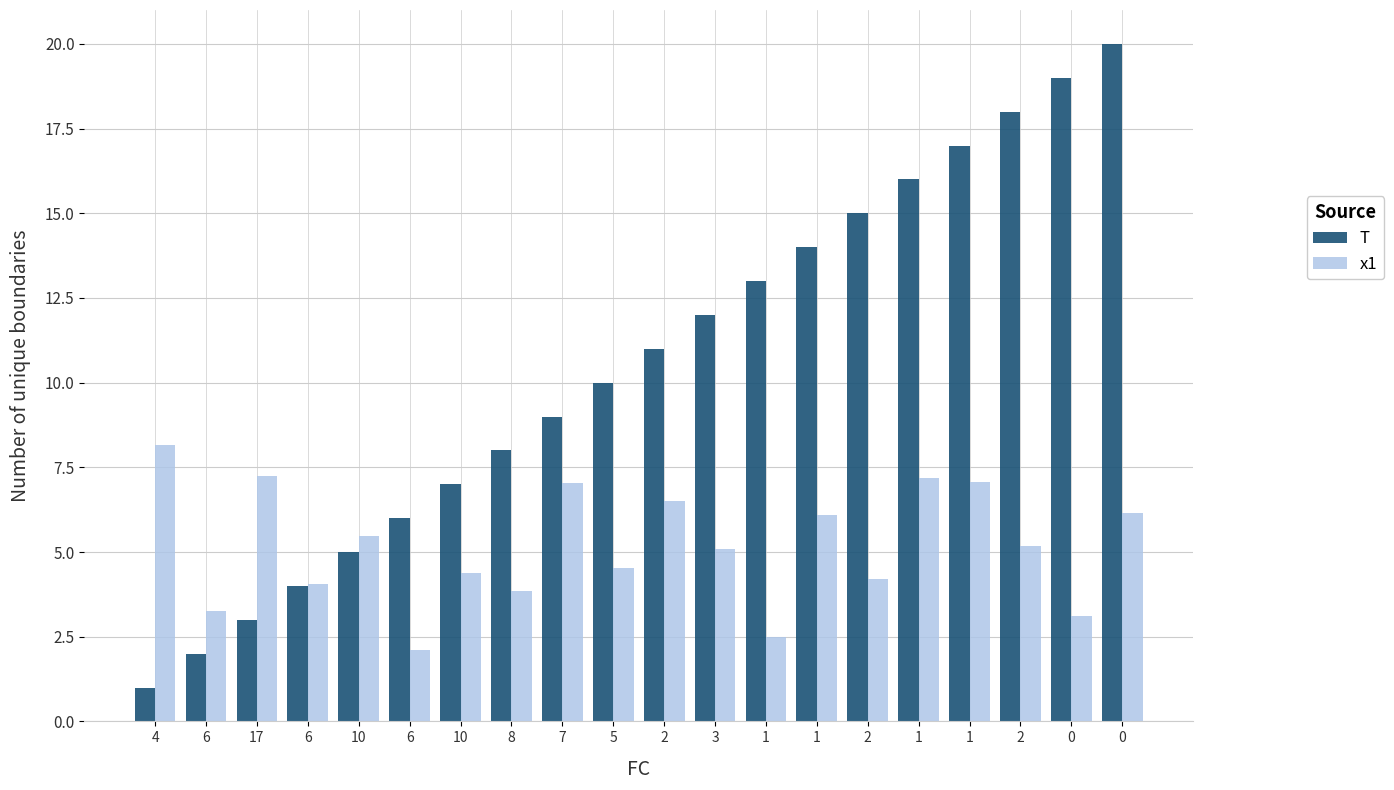

Rank the categories by T value from lowest to highest.

4, 6, 17, 6, 10, 6, 10, 8, 7, 5, 2, 3, 1, 1, 2, 1, 1, 2, 0, 0